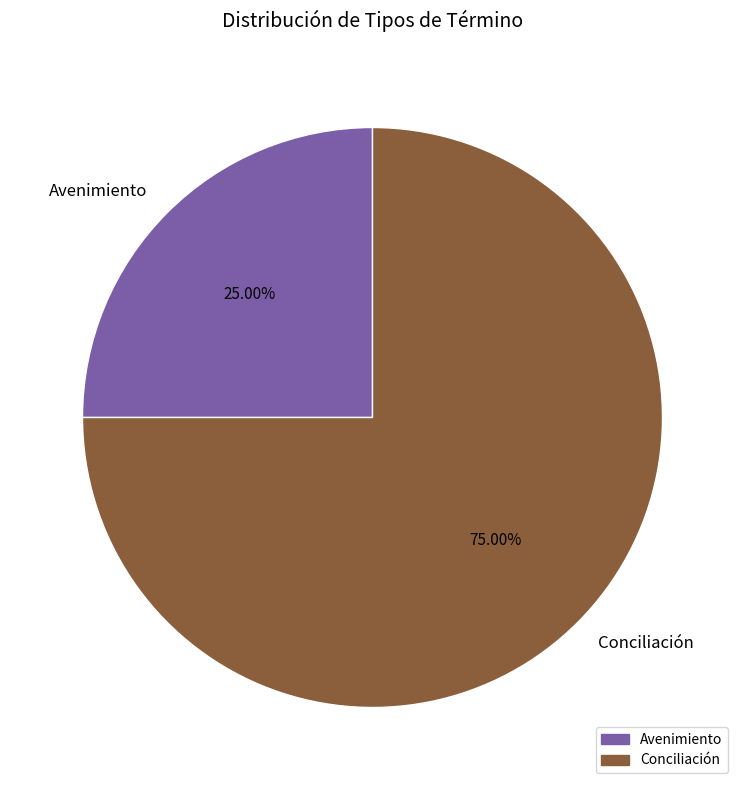

The Conciliación slice represents 88% of the pie. True or false?

False